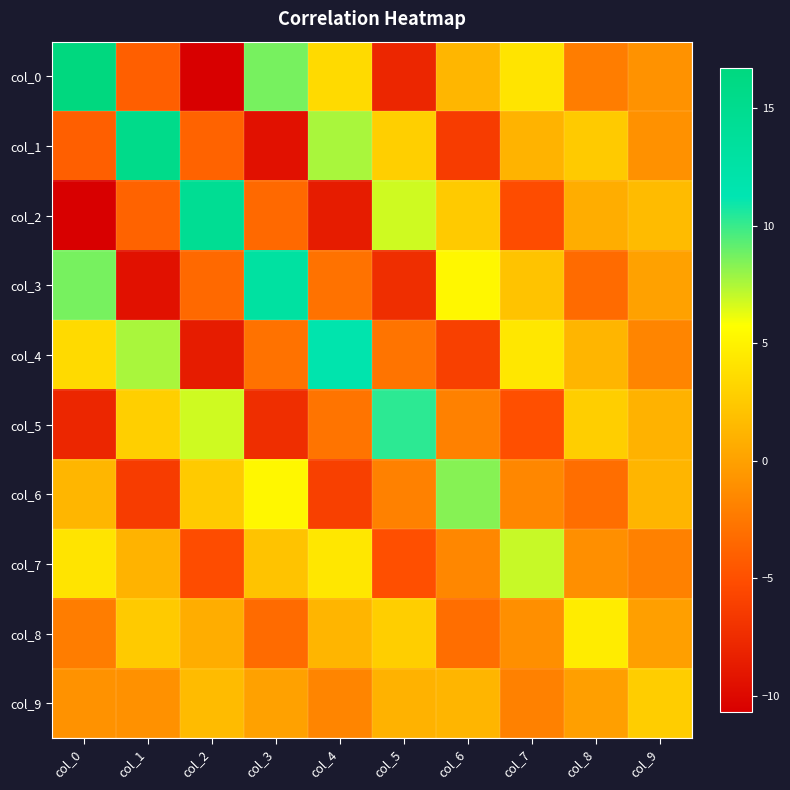

Reading left to right, extract all data points from this chart.

col_0: col_0=16.7	col_1=-4.0	col_2=-10.7	col_3=8.7	col_4=3.5	col_5=-7.9	col_6=1.3	col_7=4.1	col_8=-2.2	col_9=-0.9
col_1: col_0=-4.0	col_1=15.4	col_2=-3.8	col_3=-9.4	col_4=7.6	col_5=2.9	col_6=-6.3	col_7=1.1	col_8=2.6	col_9=-1.0
col_2: col_0=-10.7	col_1=-3.8	col_2=14.5	col_3=-3.5	col_4=-8.7	col_5=6.8	col_6=2.5	col_7=-5.2	col_8=0.8	col_9=1.6
col_3: col_0=8.7	col_1=-9.4	col_2=-3.5	col_3=13.0	col_4=-2.8	col_5=-7.4	col_6=5.3	col_7=2.1	col_8=-3.3	col_9=0.0
col_4: col_0=3.5	col_1=7.6	col_2=-8.7	col_3=-2.8	col_4=11.7	col_5=-2.7	col_6=-6.1	col_7=4.3	col_8=1.2	col_9=-1.7
col_5: col_0=-7.9	col_1=2.9	col_2=6.8	col_3=-7.4	col_4=-2.7	col_5=10.3	col_6=-1.9	col_7=-5.0	col_8=2.8	col_9=1.0
col_6: col_0=1.3	col_1=-6.3	col_2=2.5	col_3=5.3	col_4=-6.1	col_5=-1.9	col_6=8.3	col_7=-1.6	col_8=-3.1	col_9=1.2
col_7: col_0=4.1	col_1=1.1	col_2=-5.2	col_3=2.1	col_4=4.3	col_5=-5.0	col_6=-1.6	col_7=6.9	col_8=-1.1	col_9=-1.9
col_8: col_0=-2.2	col_1=2.6	col_2=0.8	col_3=-3.3	col_4=1.2	col_5=2.8	col_6=-3.1	col_7=-1.1	col_8=4.6	col_9=-0.1
col_9: col_0=-0.9	col_1=-1.0	col_2=1.6	col_3=0.0	col_4=-1.7	col_5=1.0	col_6=1.2	col_7=-1.9	col_8=-0.1	col_9=2.7